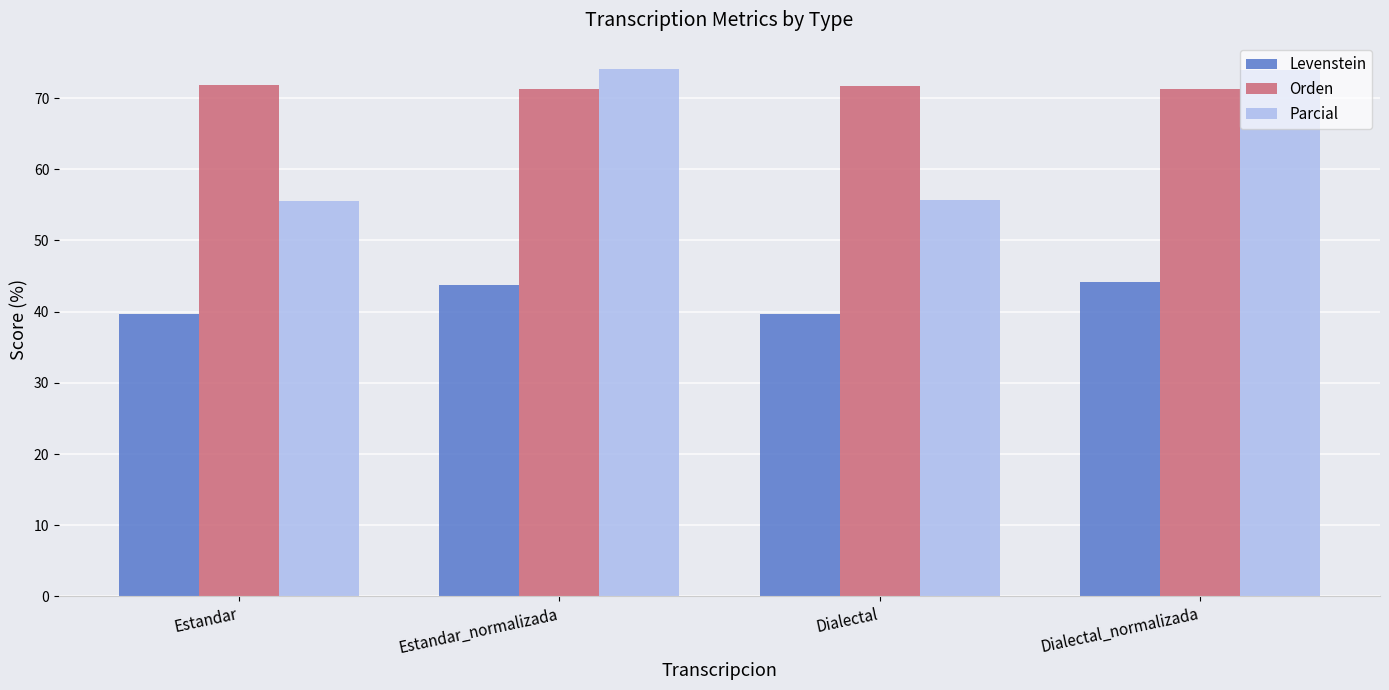

Are the bars horizontal?

No